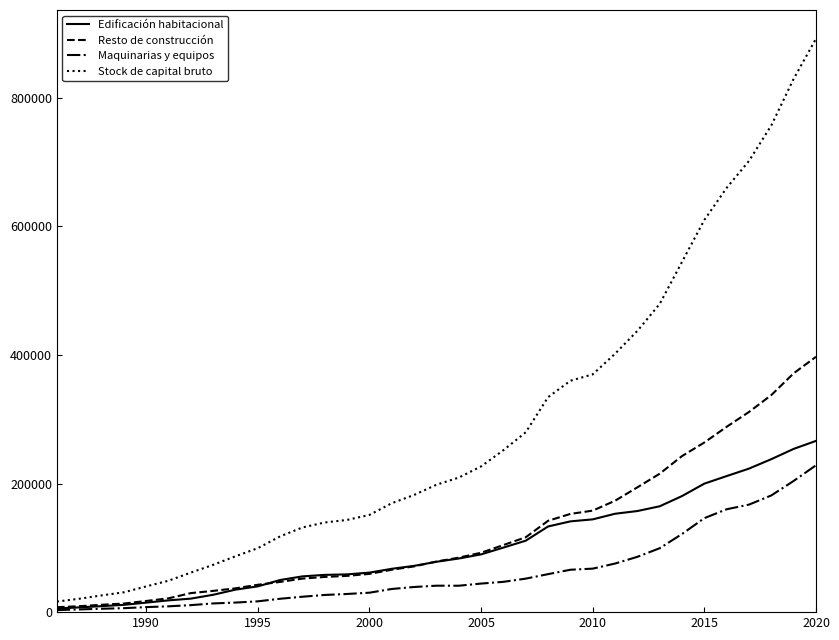

Which series has the widest spread of values?

Stock de capital bruto